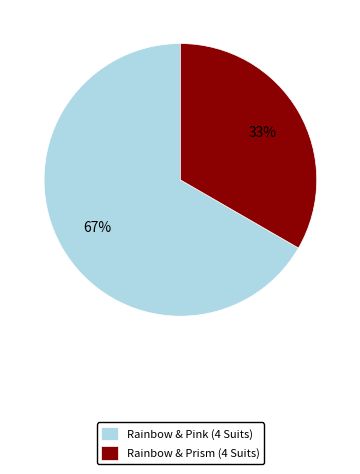

Is the sum of Rainbow & Pink (4 Suits) and Rainbow & Prism (4 Suits) greater than half?

Yes